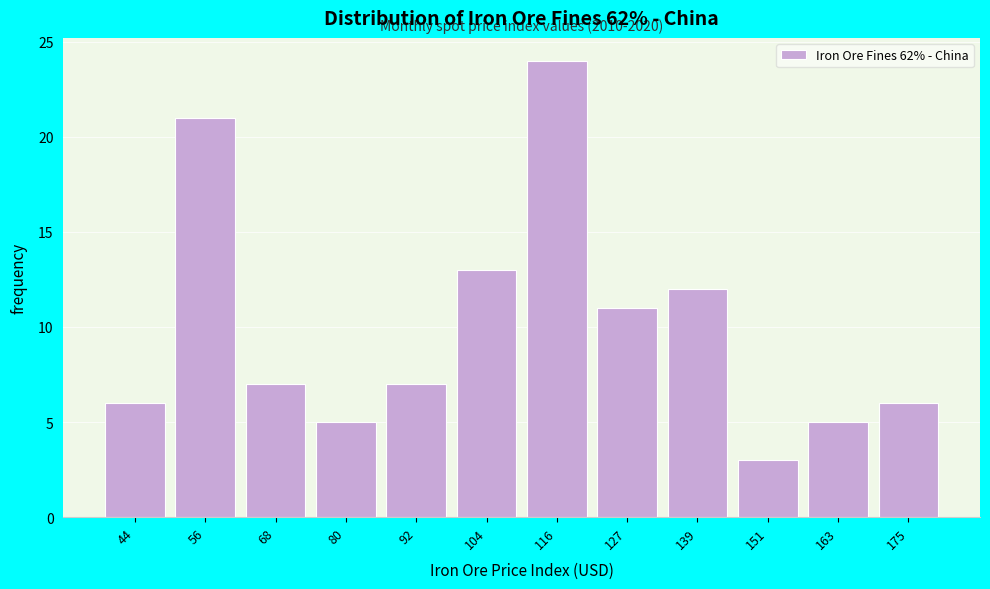

Reading right to left, transcribe all the data shown in this chart.

6	5	3	12	11	24	13	7	5	7	21	6